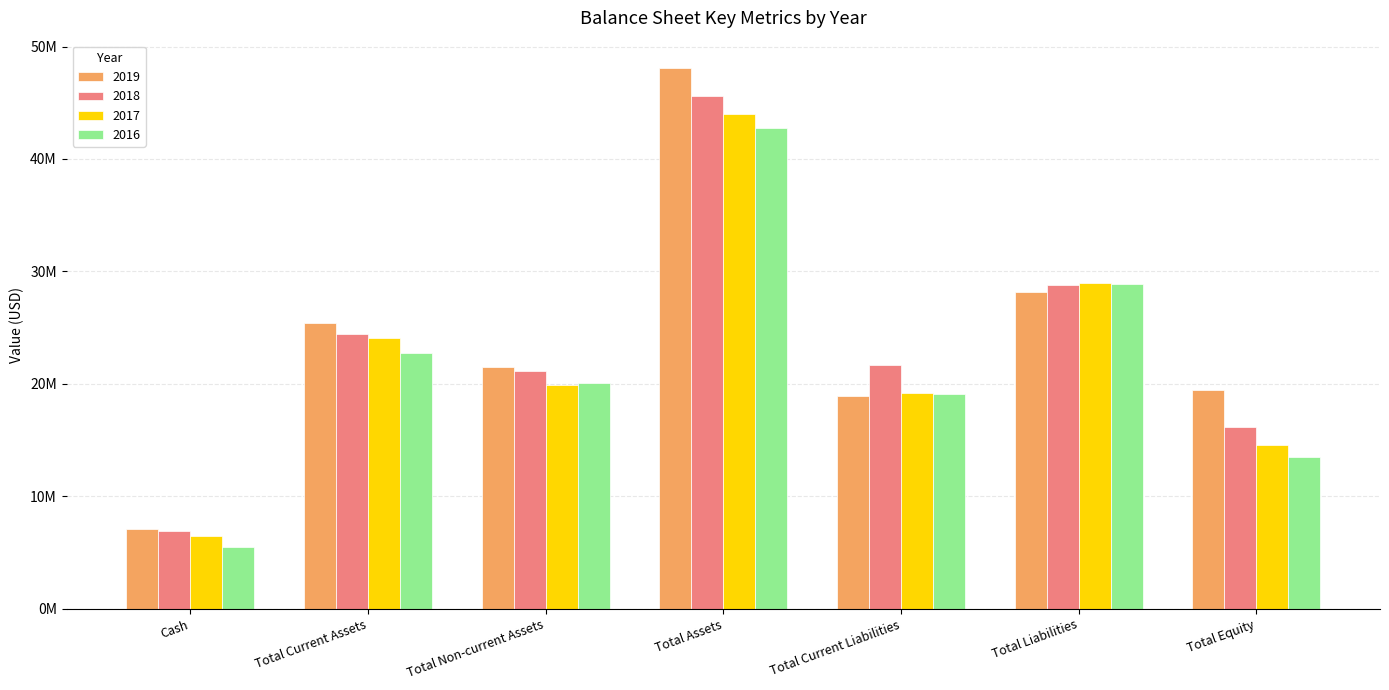

At which label does 2018 first exceed 21702000?

Total Current Assets